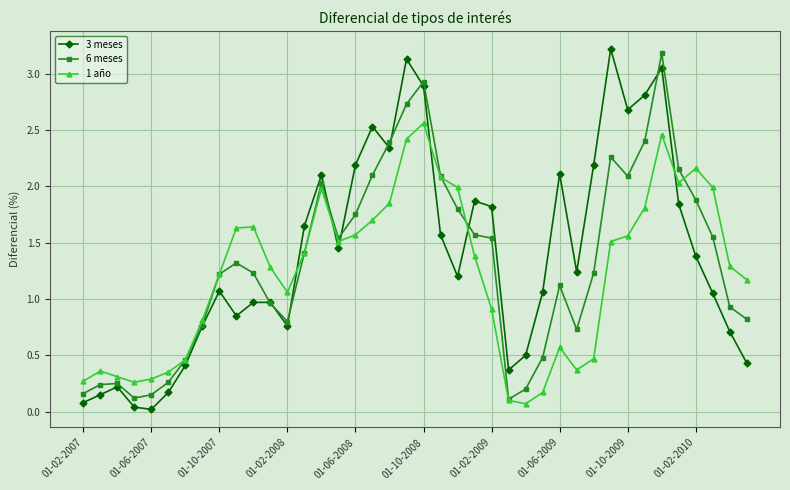

What is the value of the 6 meses point at the 10th from the left?

1.3